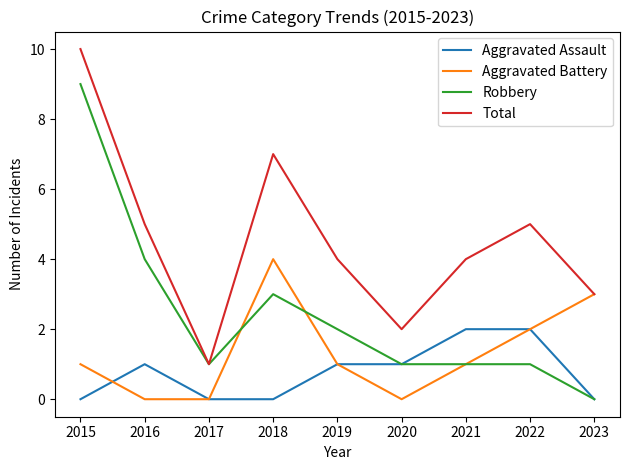

Reading right to left, extract all data points from this chart.

Aggravated Assault: 2023=0	2022=2	2021=2	2020=1	2019=1	2018=0	2017=0	2016=1	2015=0
Aggravated Battery: 2023=3	2022=2	2021=1	2020=0	2019=1	2018=4	2017=0	2016=0	2015=1
Robbery: 2023=0	2022=1	2021=1	2020=1	2019=2	2018=3	2017=1	2016=4	2015=9
Total: 2023=3	2022=5	2021=4	2020=2	2019=4	2018=7	2017=1	2016=5	2015=10